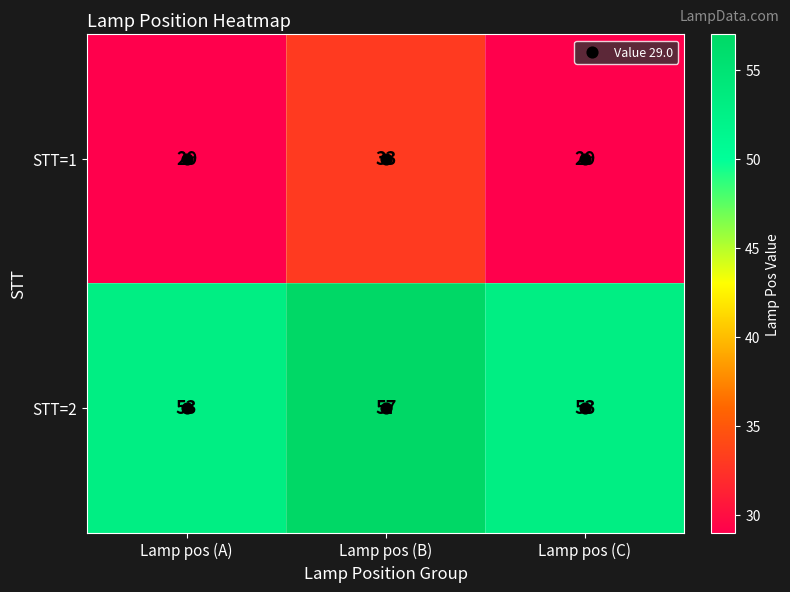

Which series has the largest total across all categories?

STT=2